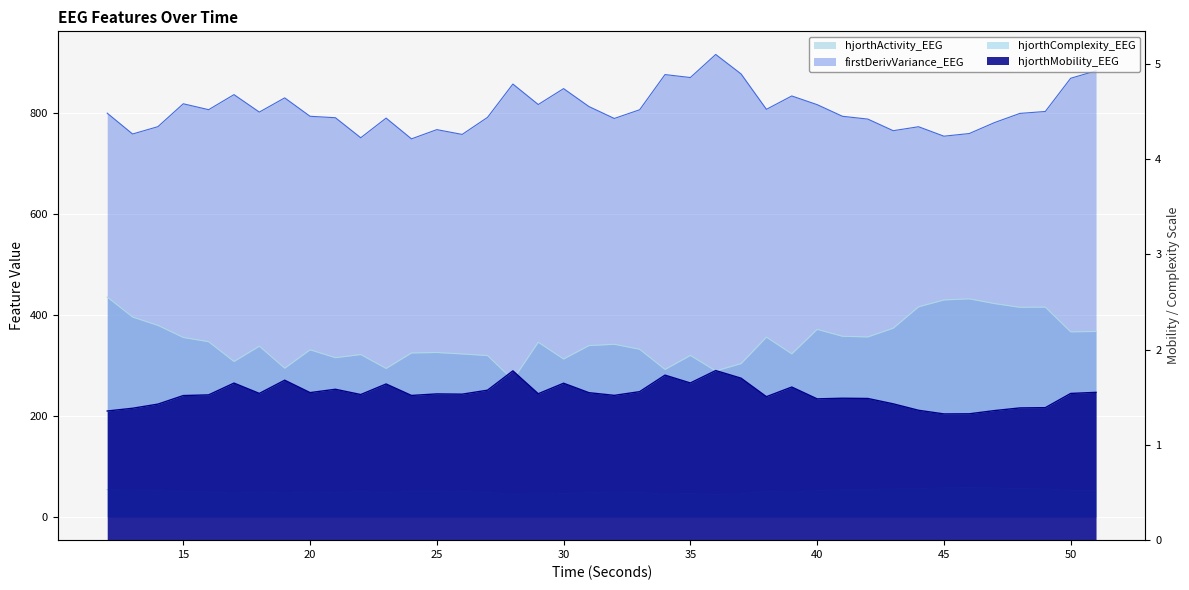

The firstDerivVariance_EEG series shows 522.7 at 36. True or false?

False